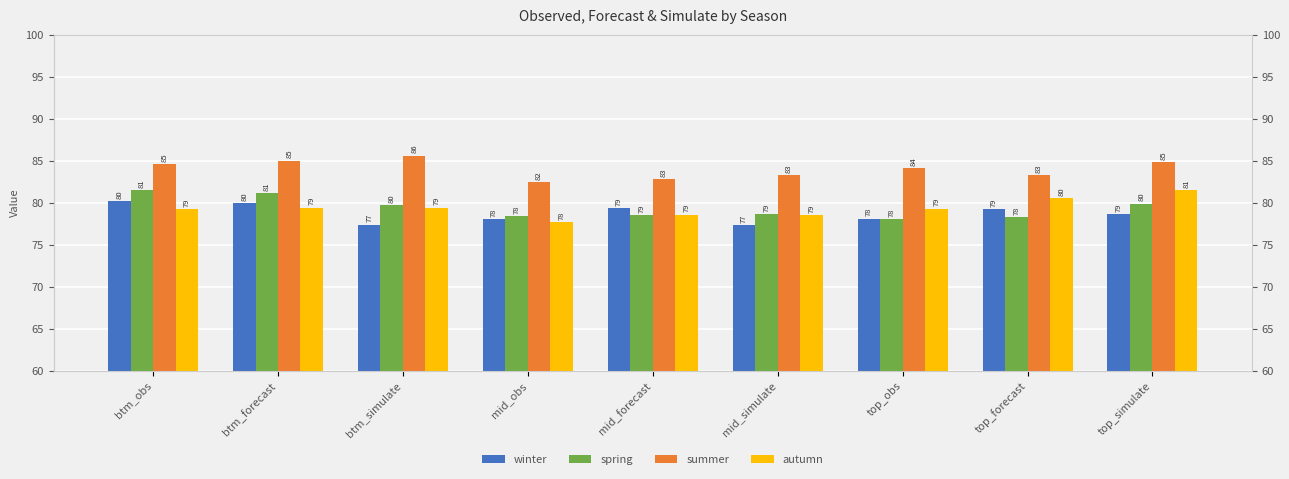

What is the difference between the second highest and minimum values in the autumn series?

2.9